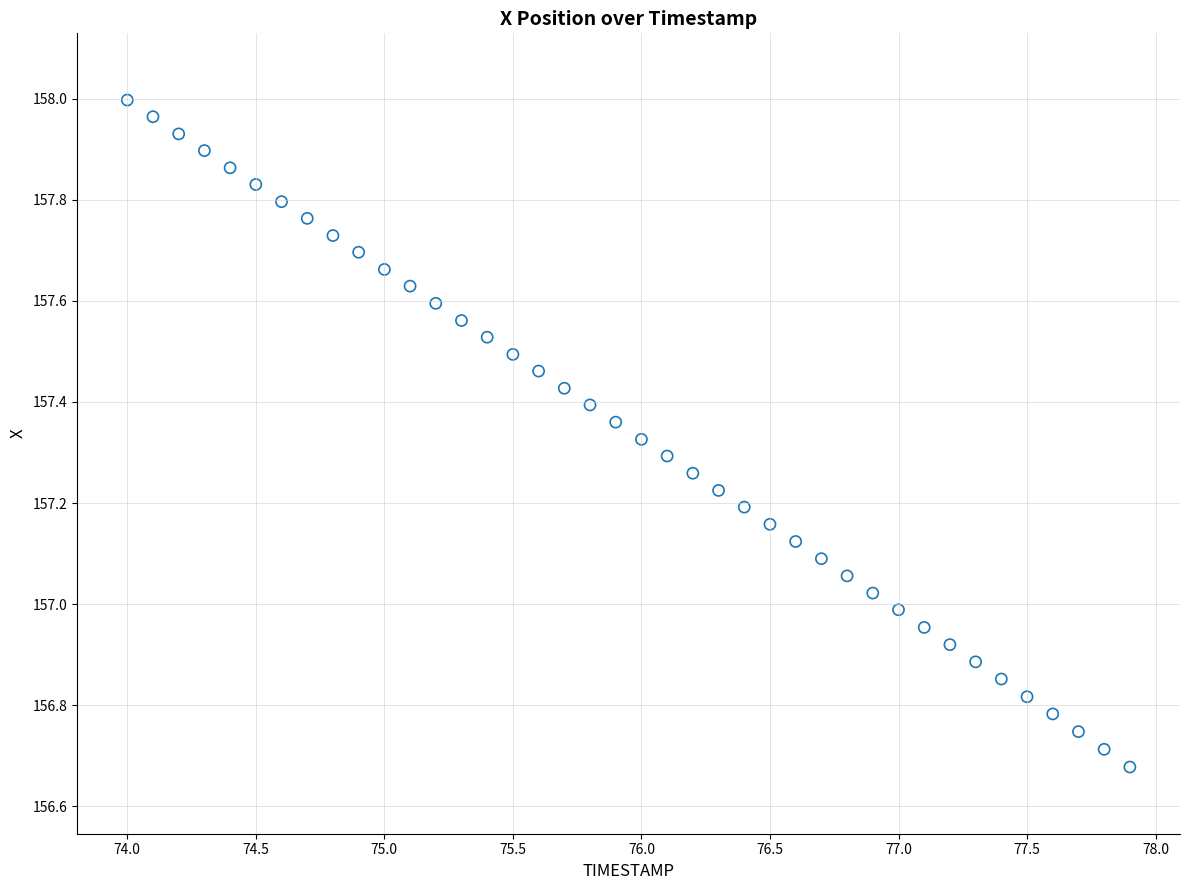

What is the range of X values (max minus min)?

3.9